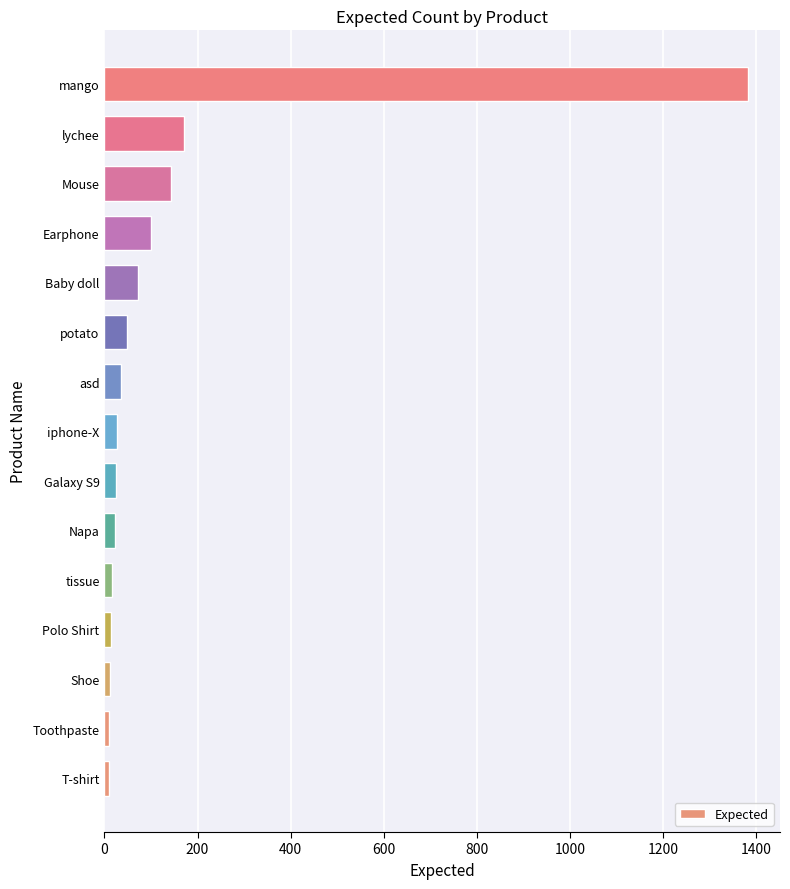

Are the bars horizontal?

Yes